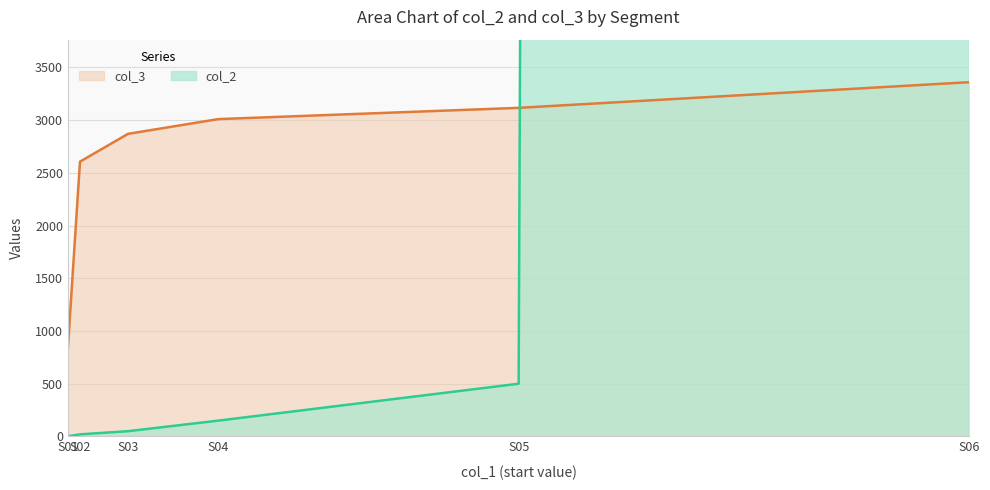

How many lines are shown in the chart?

2